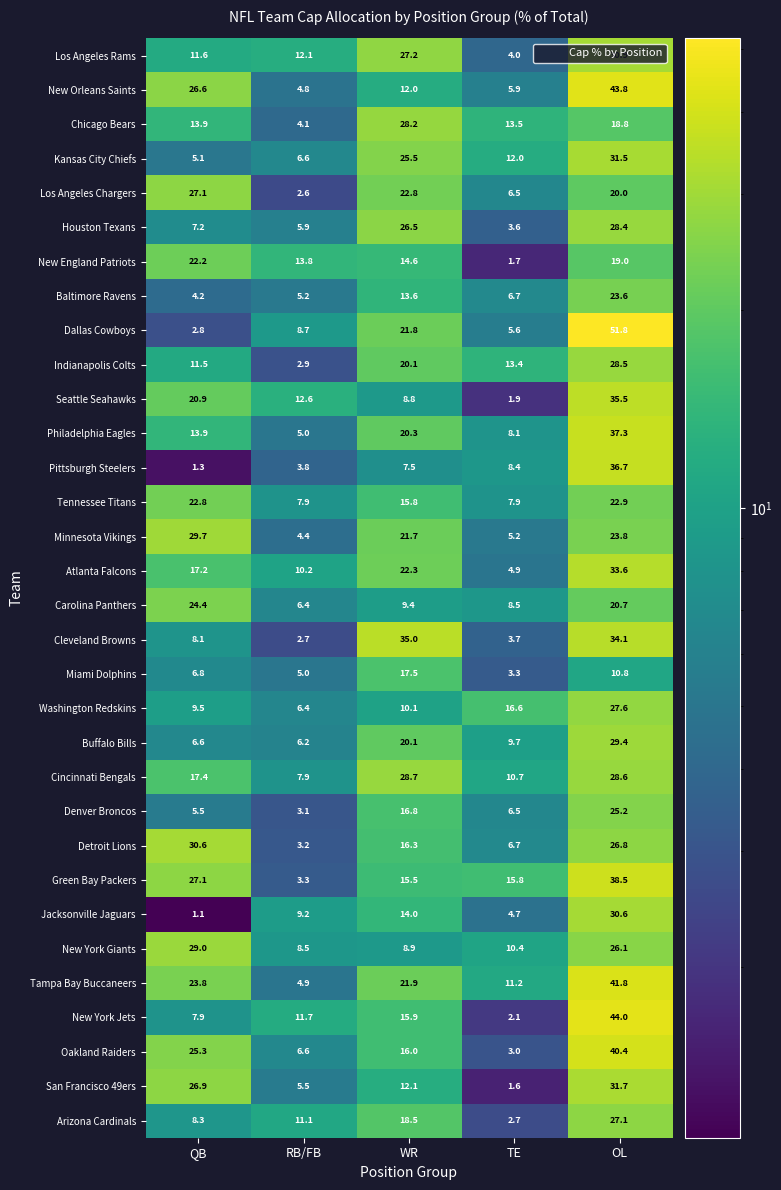

True or false: Carolina Panthers has a value of 4.6 at OL.

False